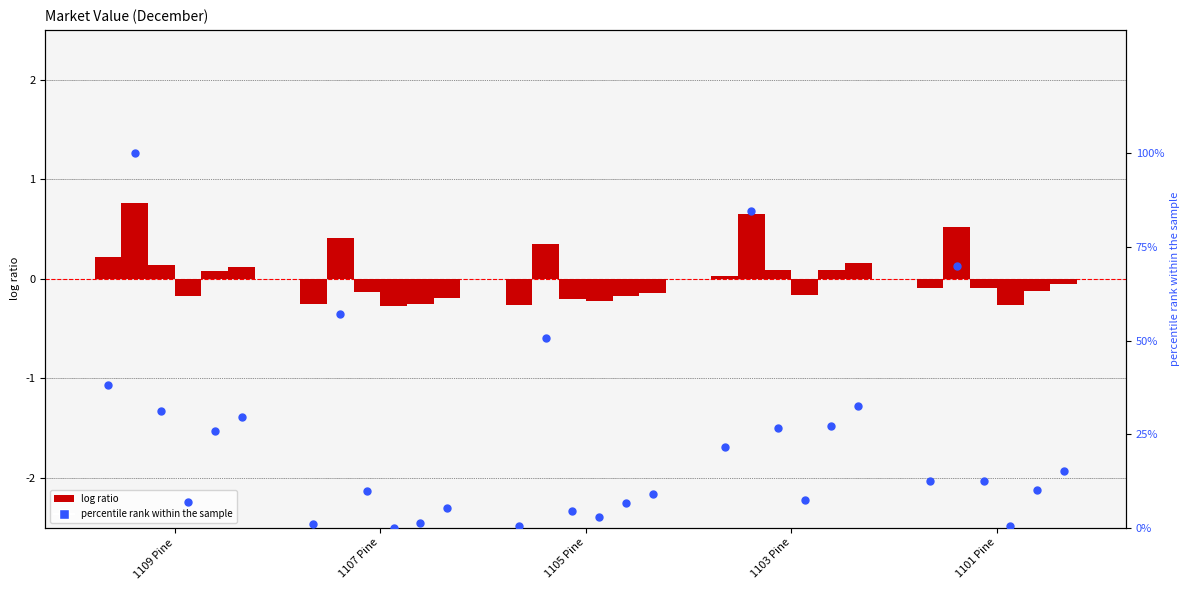

What is the change in value from 1109 Pine to 1105 Pine?

-37.5